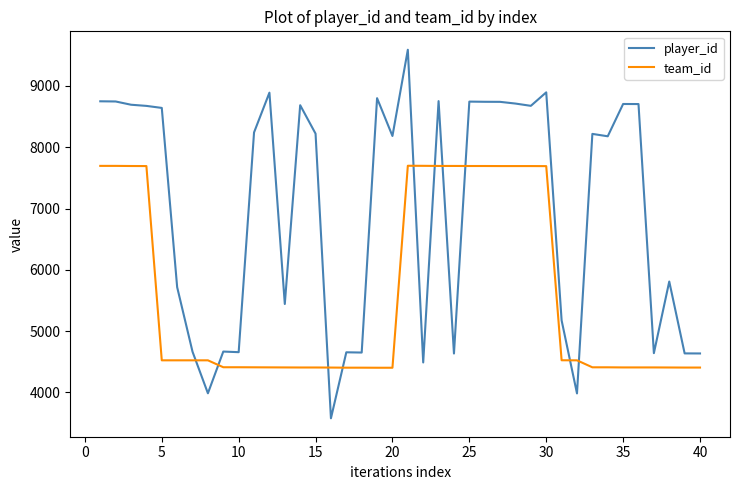

What is the minimum value for team_id?

4402